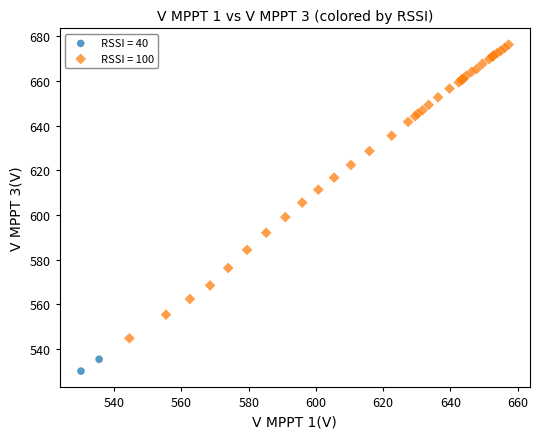

Which series has the widest spread of Y values?

RSSI = 100